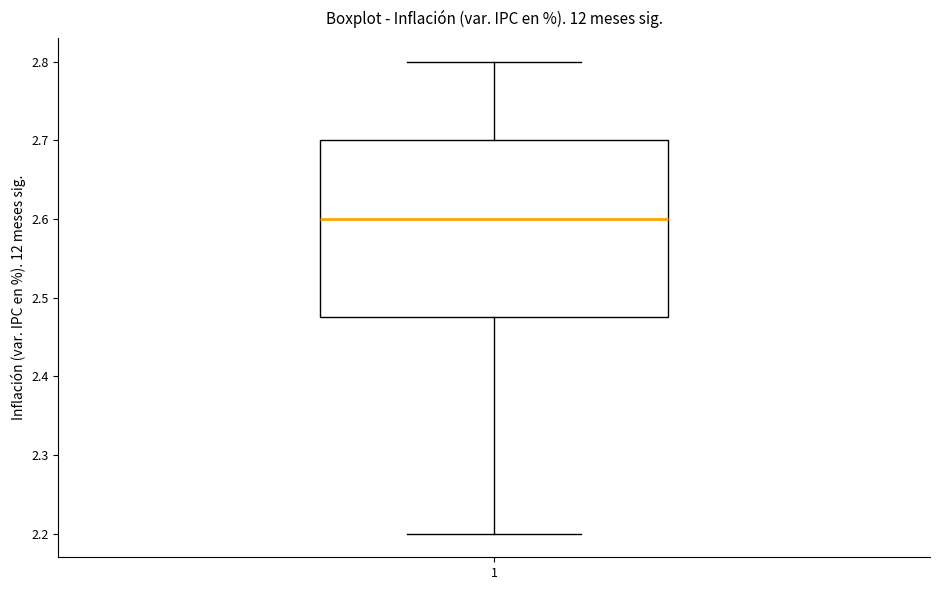

Transcribe this box plot: give where the median line is, the range the box spans, and where the two whiskers end, as read against the y-axis. The values are not printed on the chart, so give them approximately, as read against the axis.

median 2.60, box 2.48 to 2.70, whiskers 2.20 to 2.80